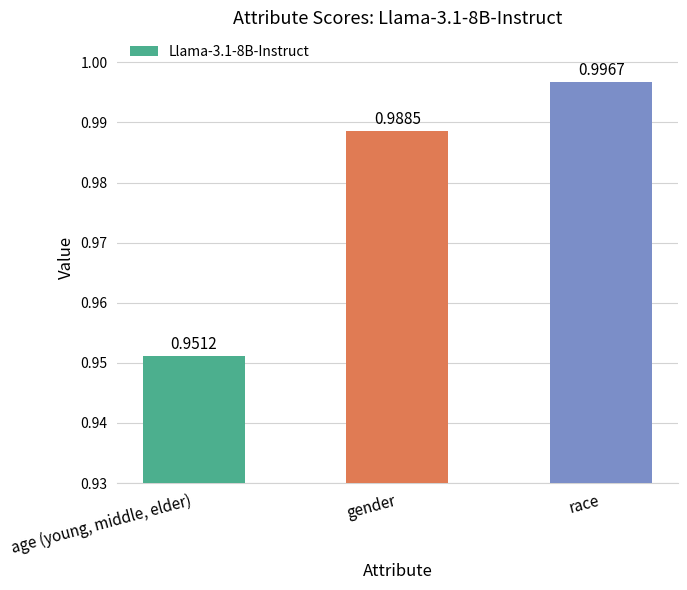

Rank the categories by value from lowest to highest.

age (young, middle, elder), gender, race